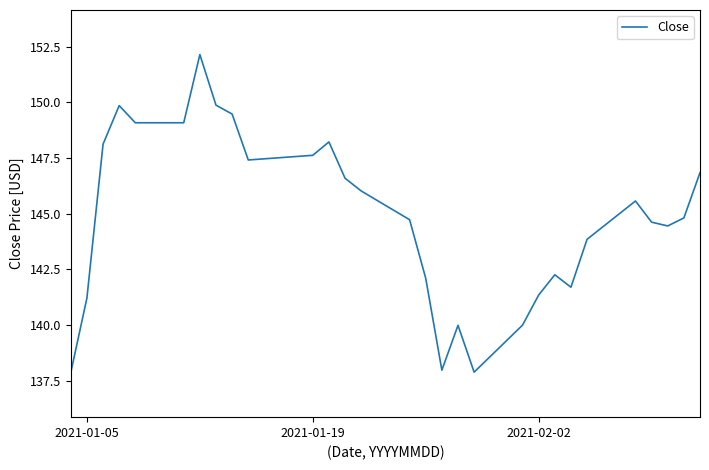

What is the minimum value shown in the chart?

137.9